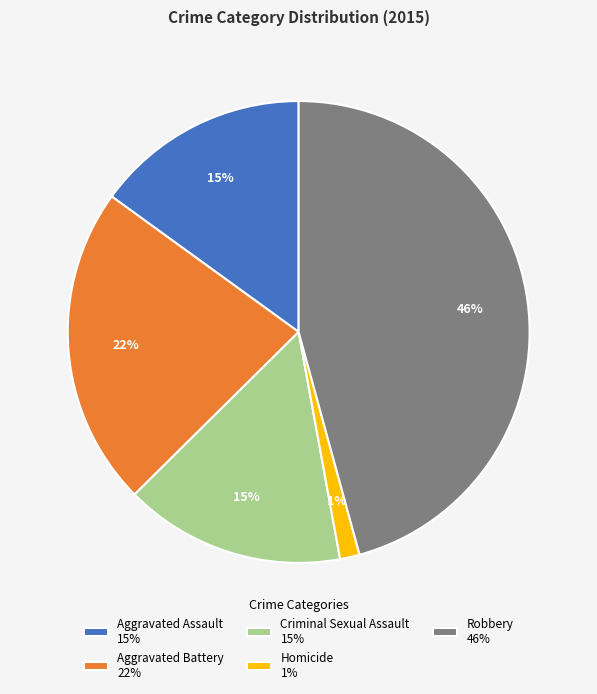

Combined, do Aggravated Battery 22% and Homicide 1% account for over 50%?

No